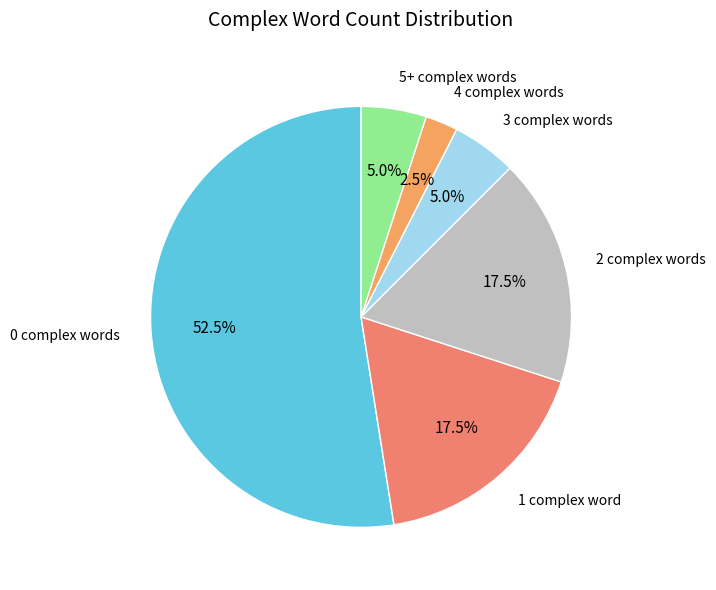

Combined, what portion of the pie is 5+ complex words and 1 complex word?

22.5%